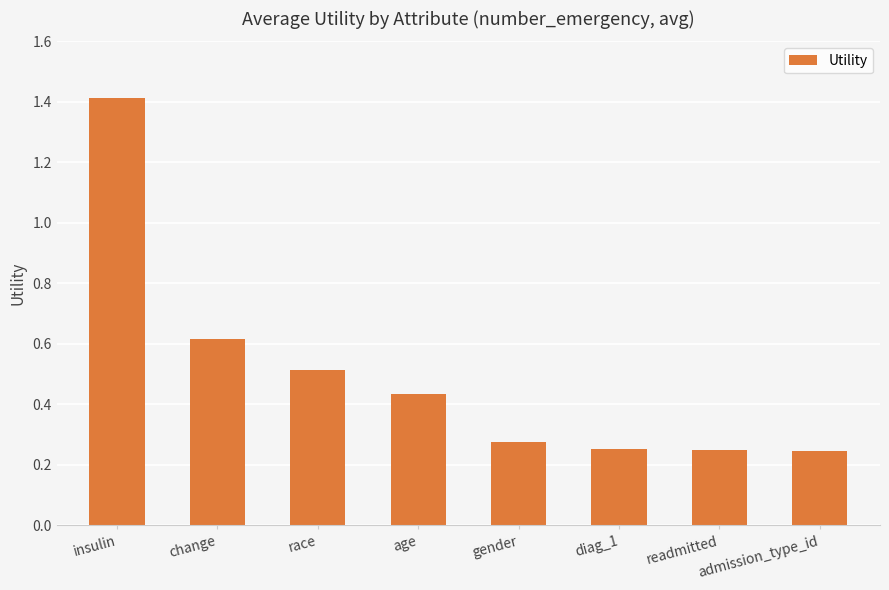

Is it true that the value at change is 0.3?

False